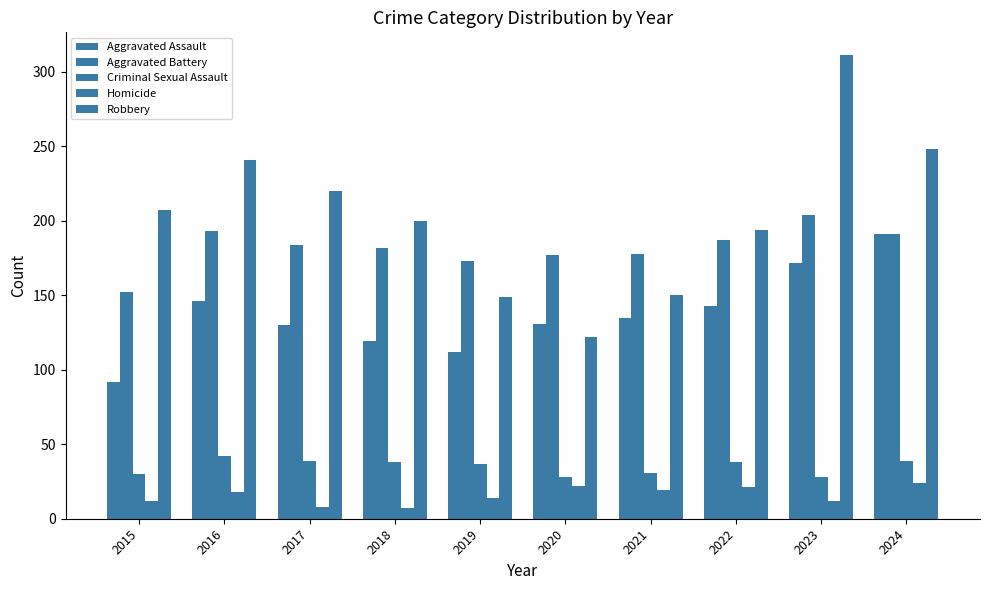

At which category is the sum across all series the highest?

2023